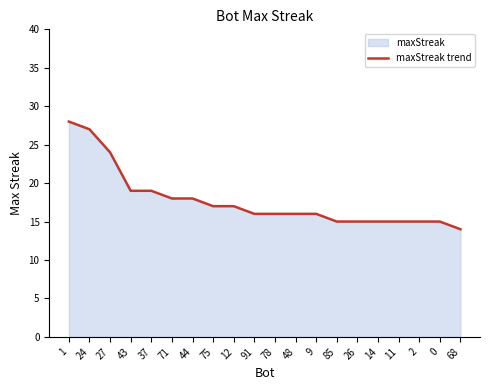

Which label corresponds to the largest value in the chart?

1